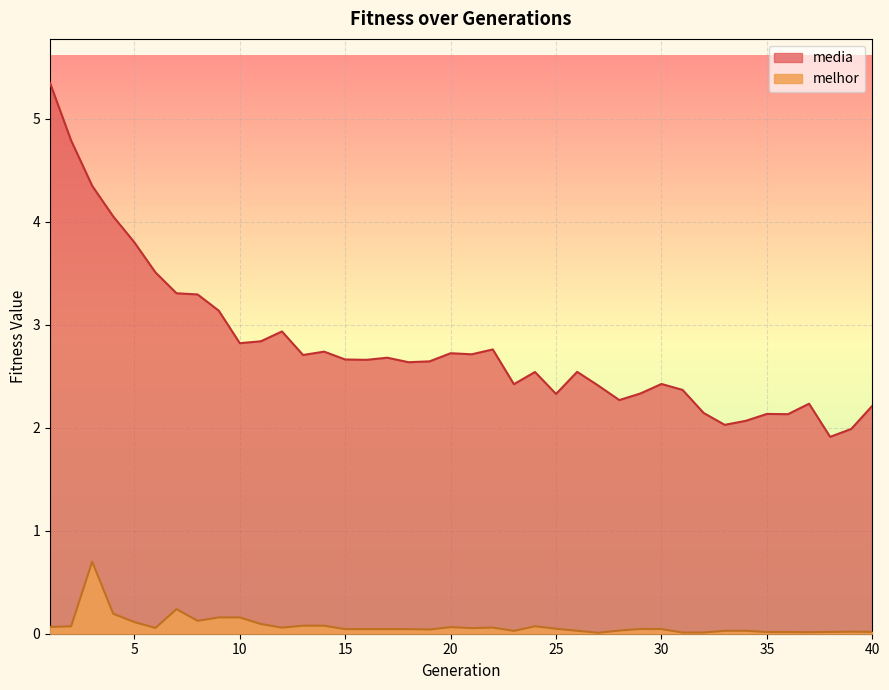

What is the approximate value of media at 14?

2.7